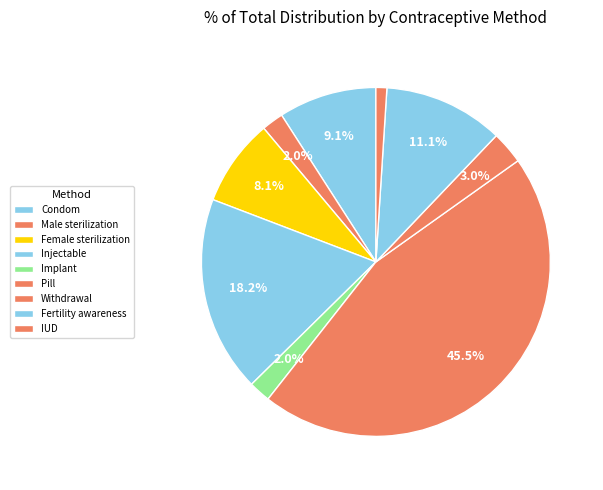

Which slice is the largest?

Pill